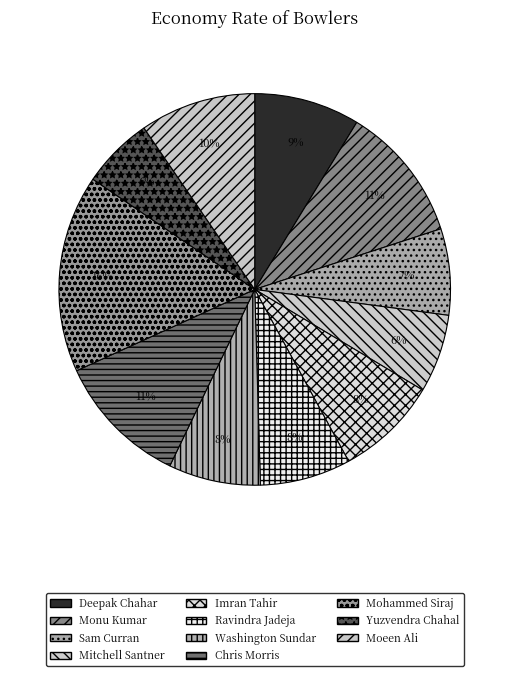

To the nearest percent, what is the combined percentage of Chris Morris and Yuzvendra Chahal?

17%